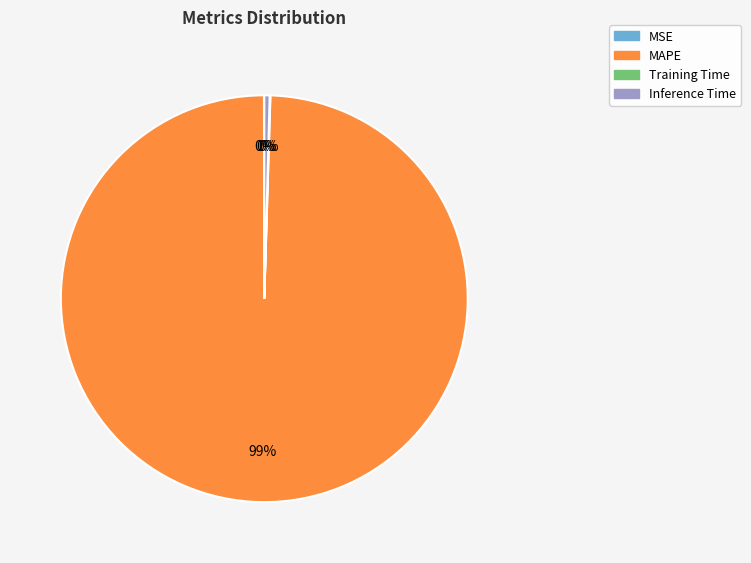

Do MAPE and Inference Time together represent more than half of the pie?

Yes